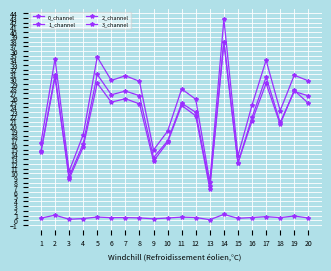

How many lines are shown in the chart?

4